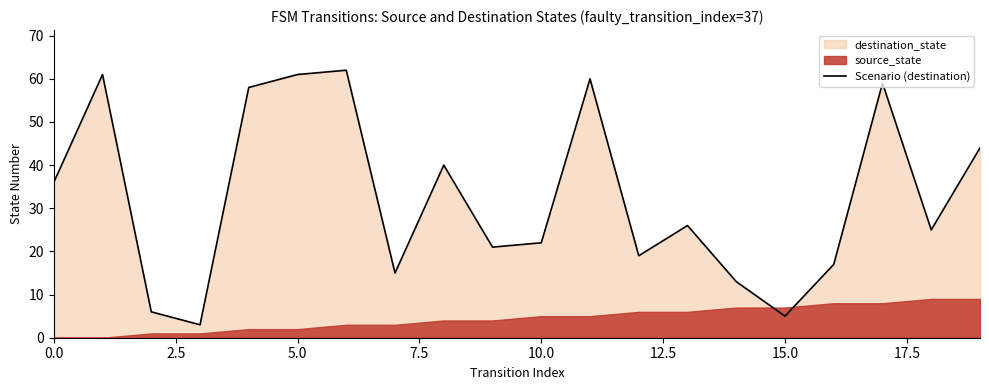

How many points are lower than both their immediate neighbors (excluding endpoints)?

6